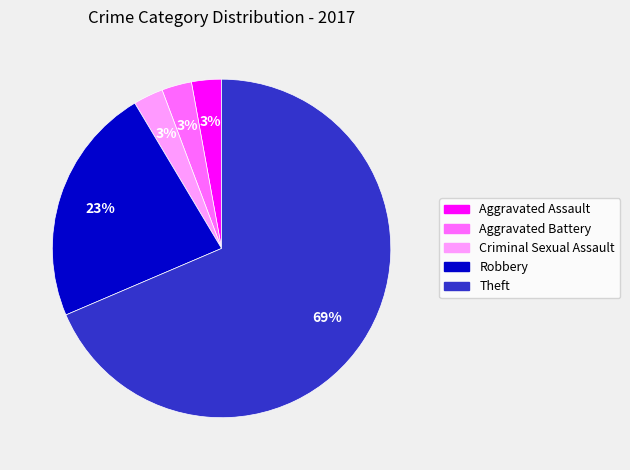

To the nearest percent, what is the average slice percentage?

20%